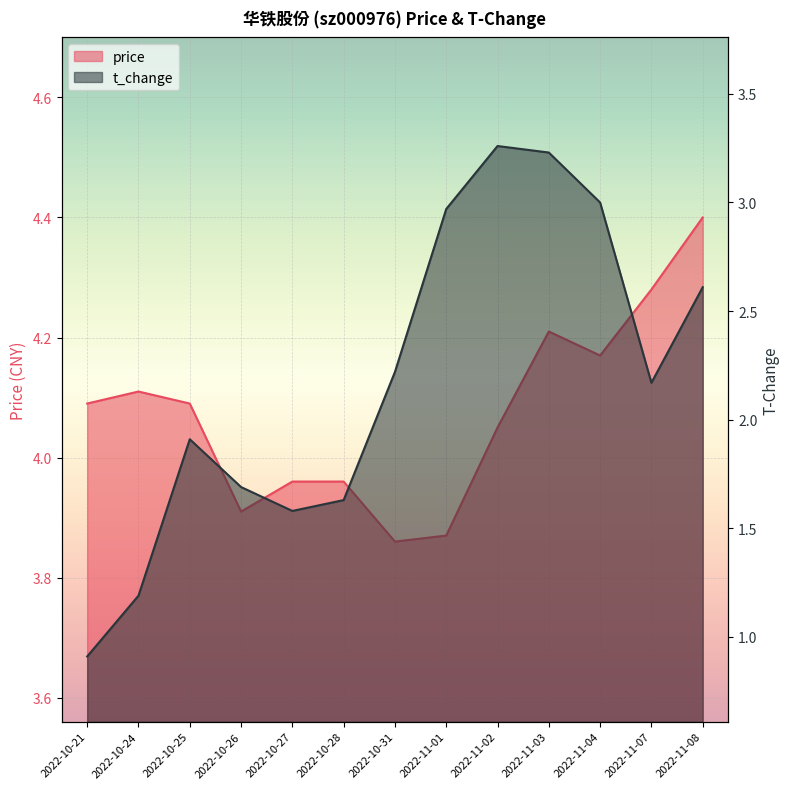

True or false: t_change and price cross at least once.

False